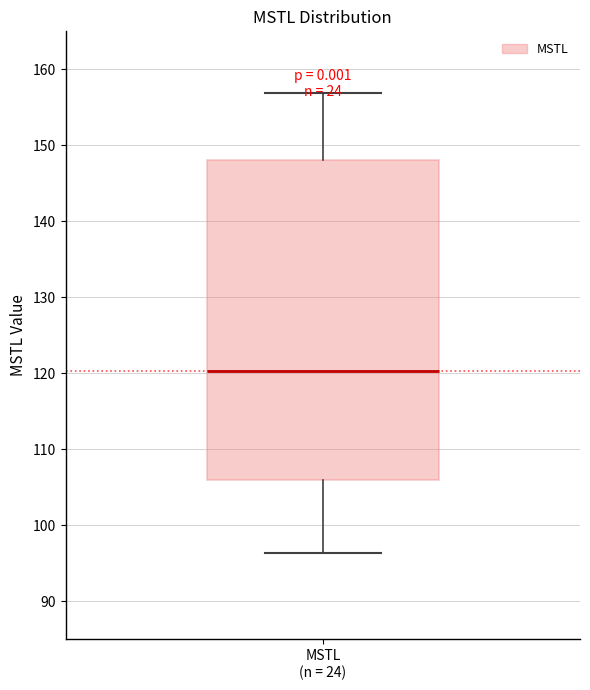

Where does the lower whisker of the box for MSTL (n = 24) end on the y-axis? The values are not printed on the chart, so give them approximately, as read against the axis.

96